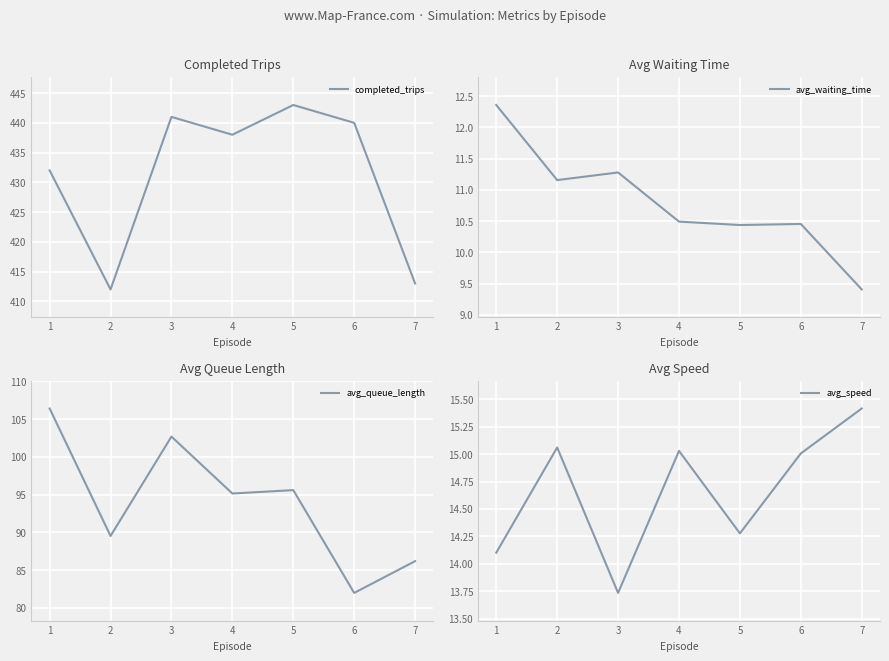

True or false: completed_trips and avg_waiting_time intersect in this chart.

False